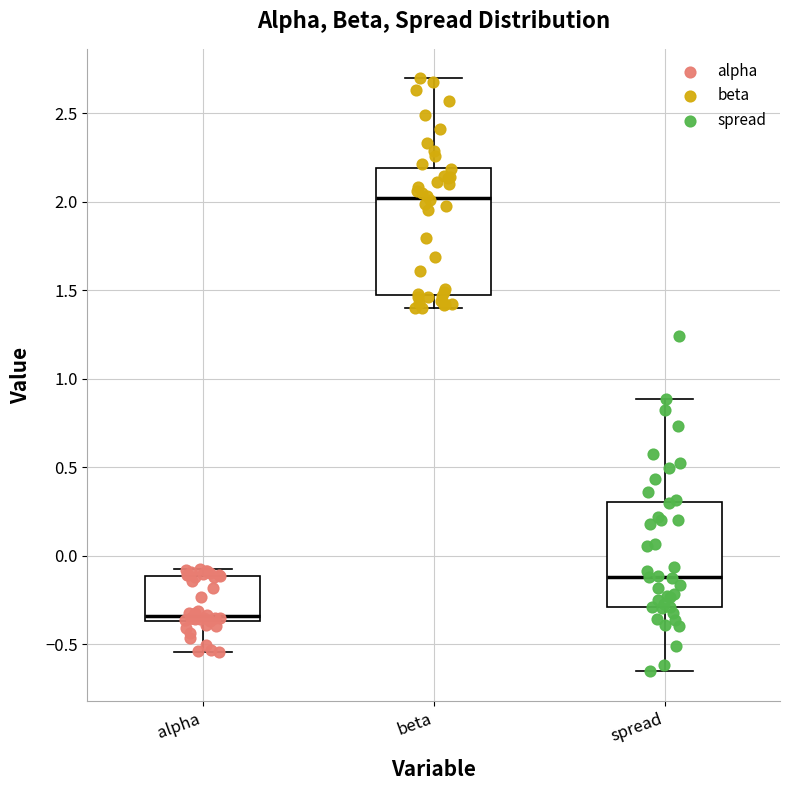

Which box is the tallest, from its lower edge to its upper edge?

beta